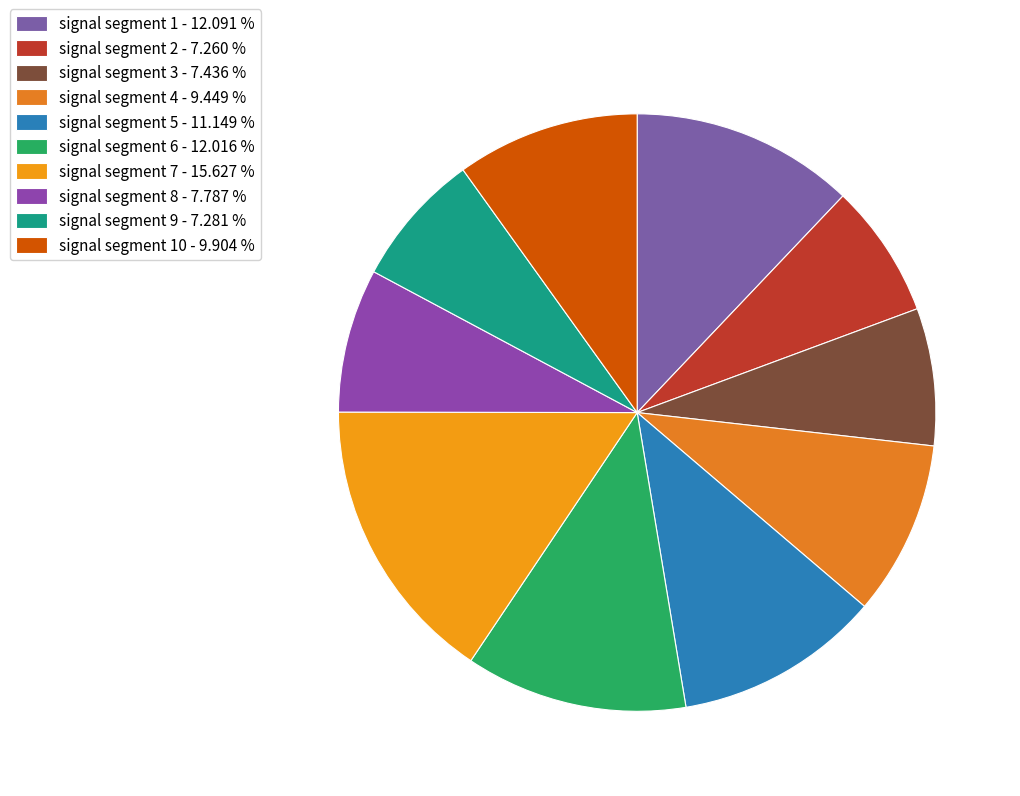

Count the number of slices in the pie.

10